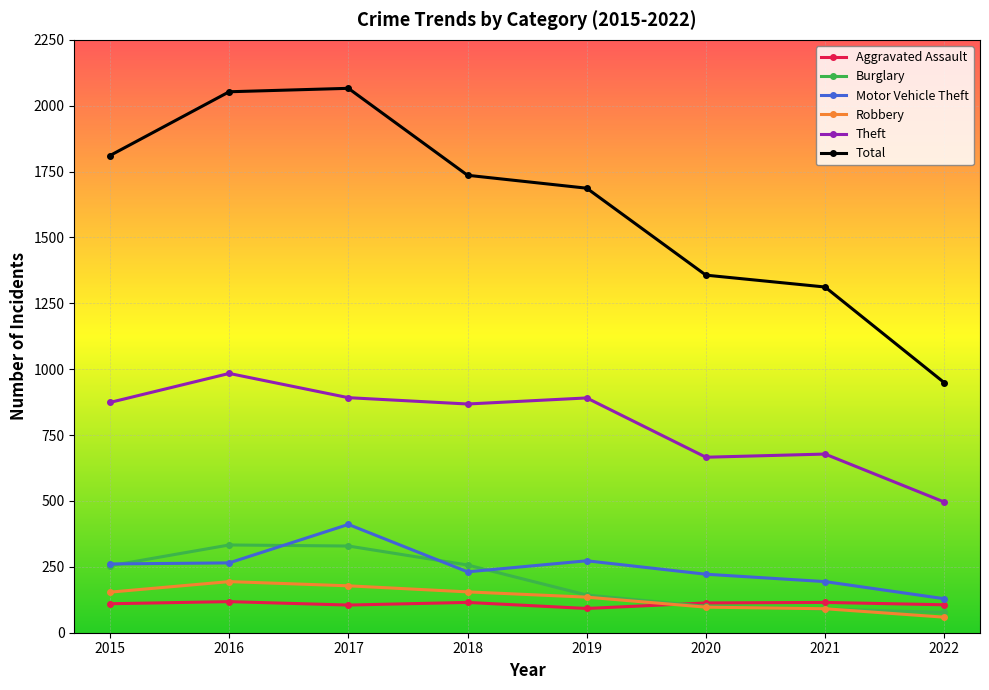

List the series in order of their peak value, lowest first.

Aggravated Assault, Robbery, Burglary, Motor Vehicle Theft, Theft, Total